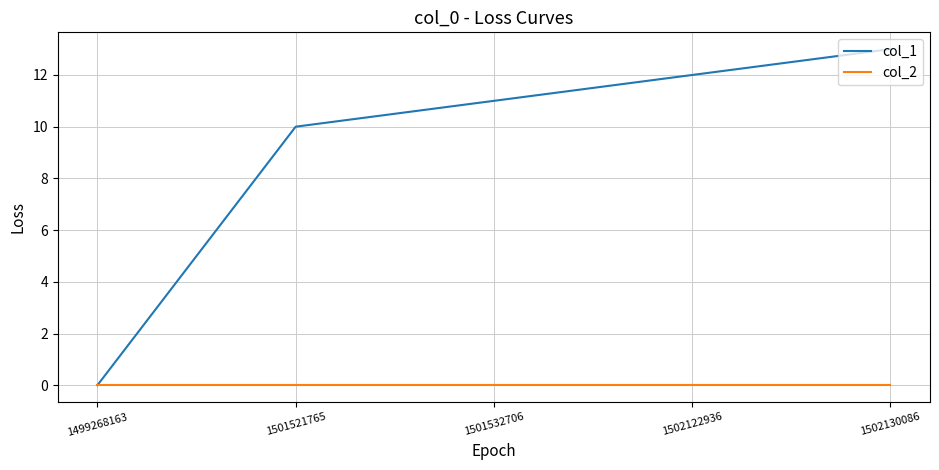

Which series has the largest total across all categories?

col_1